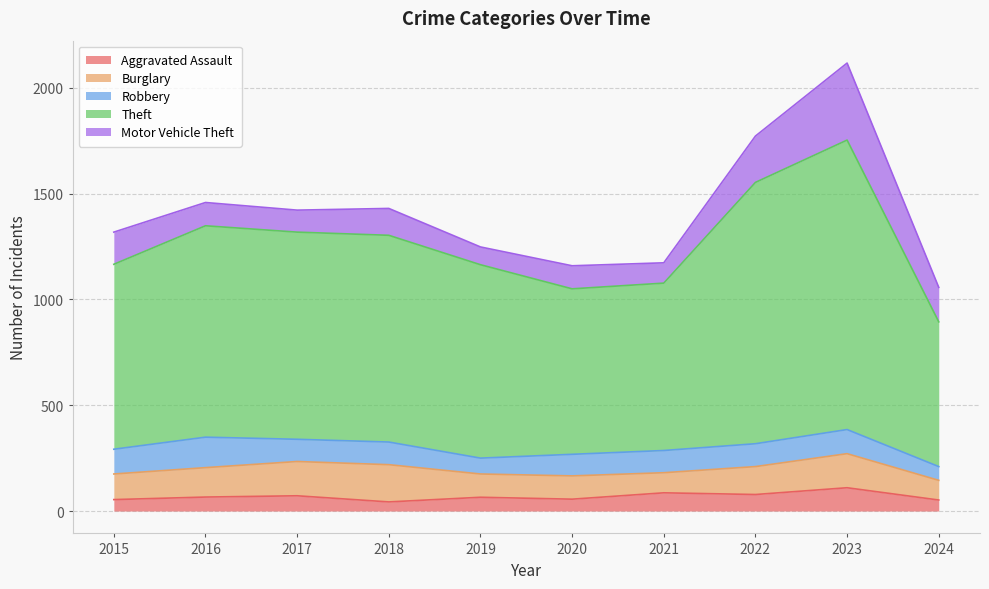

What is the average value of the Theft series?

960